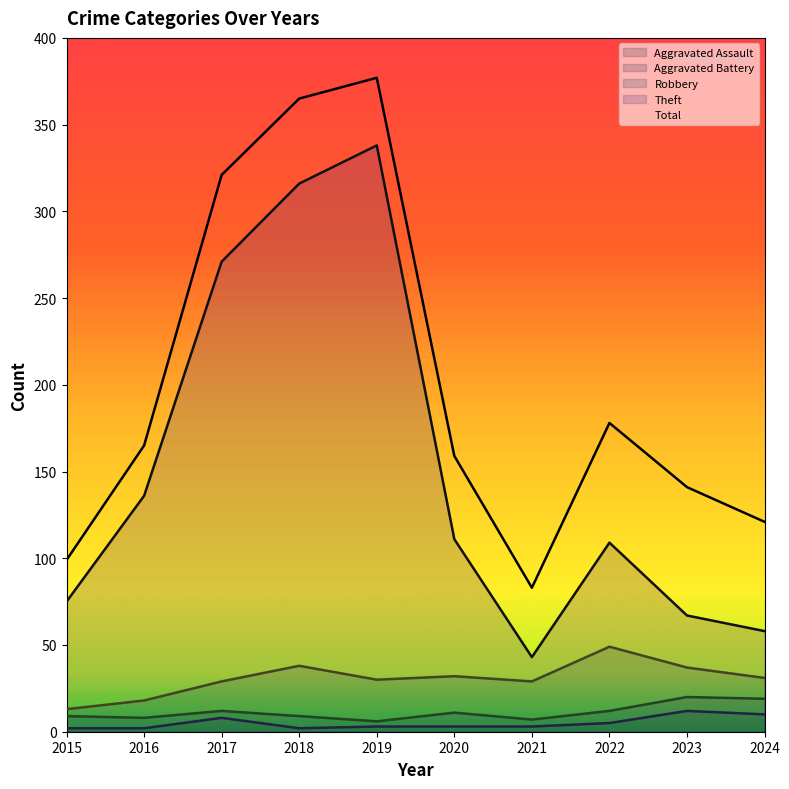

List the series in order of their peak value, lowest first.

Aggravated Assault, Aggravated Battery, Robbery, Theft, Total